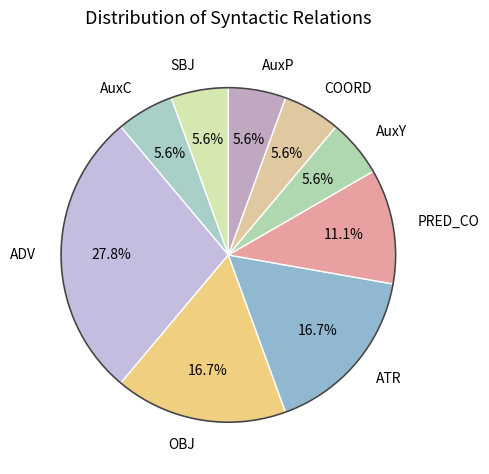

Between ADV and COORD, which is larger?

ADV